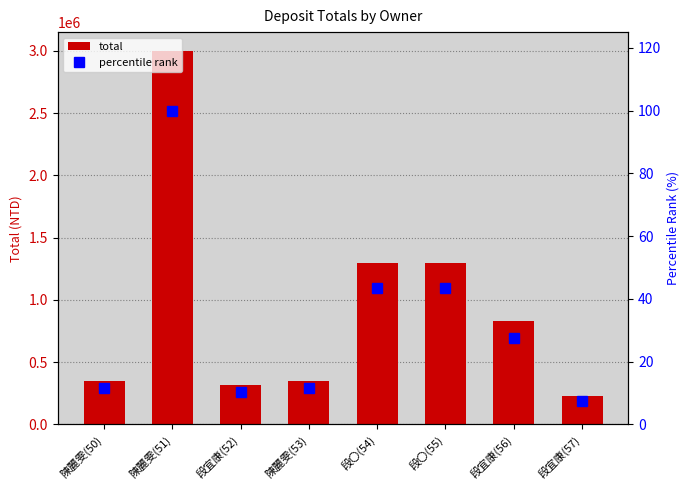

Which series has the largest range (max minus min)?

total